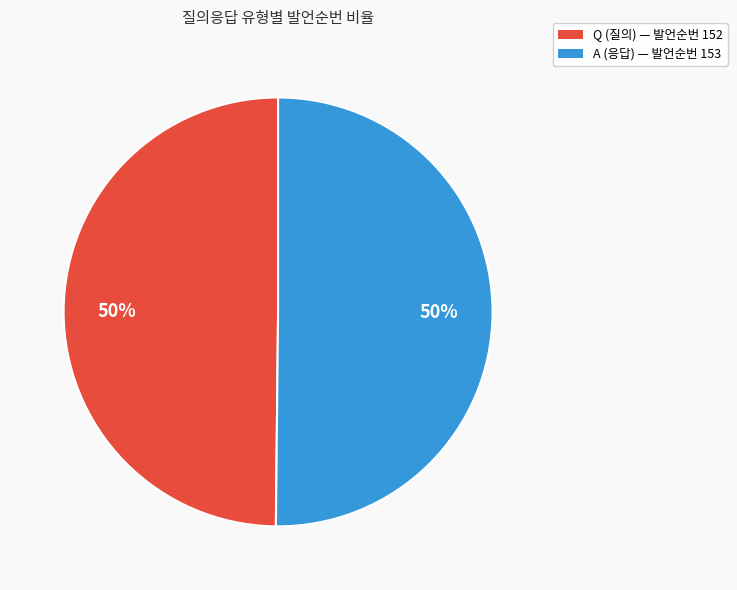

Combined, do A (응답) — 발언순번 153 and Q (질의) — 발언순번 152 account for over 50%?

Yes